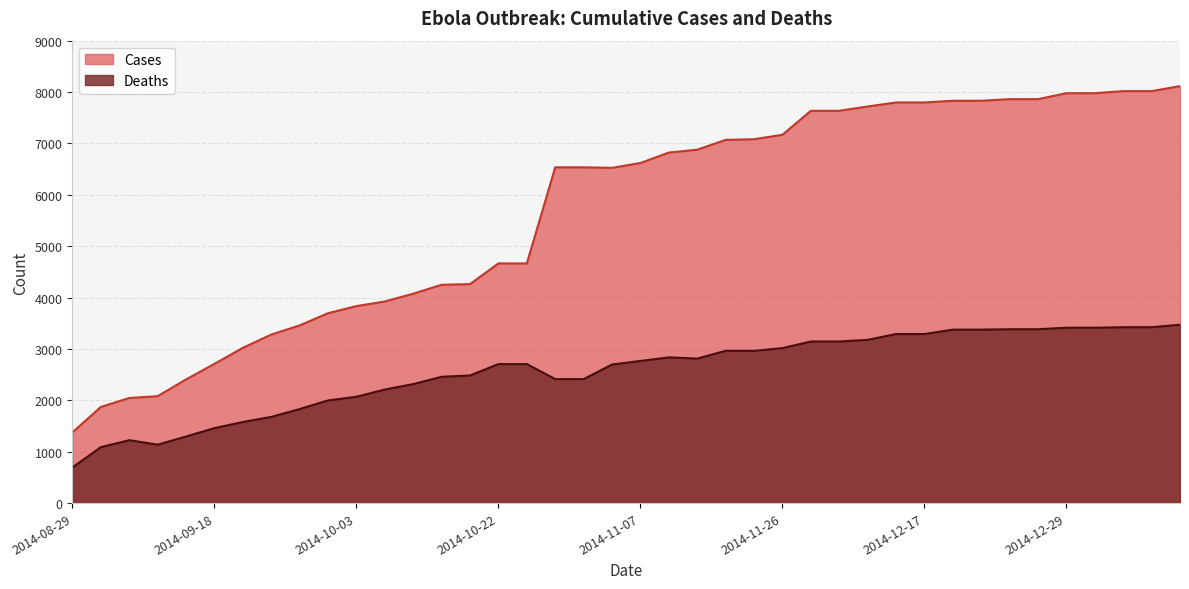

How many interior local valleys does the Deaths series have?

3